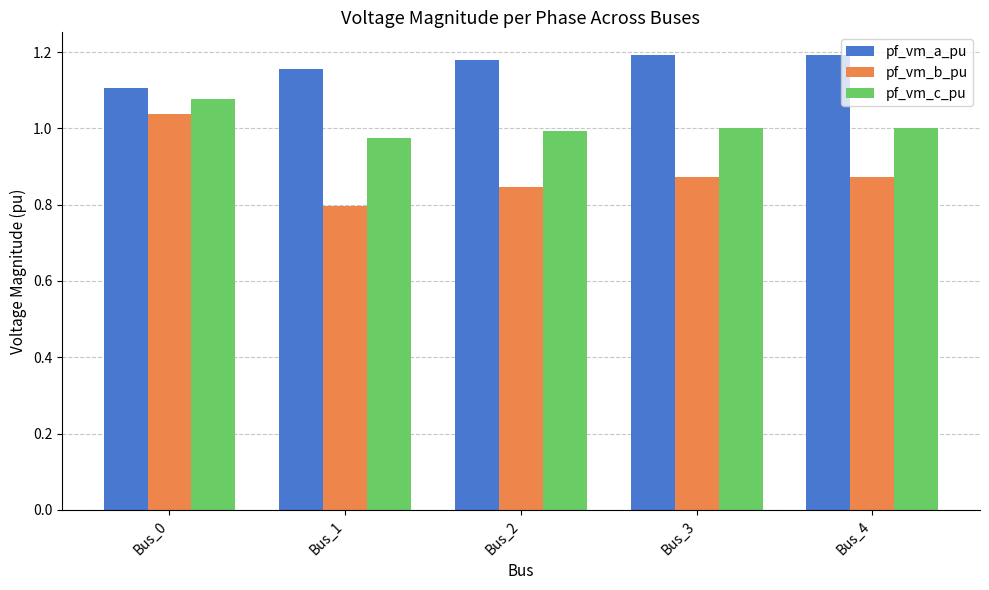

Is the value of pf_vm_b_pu at Bus_0 greater than the value of pf_vm_c_pu at Bus_1?

Yes